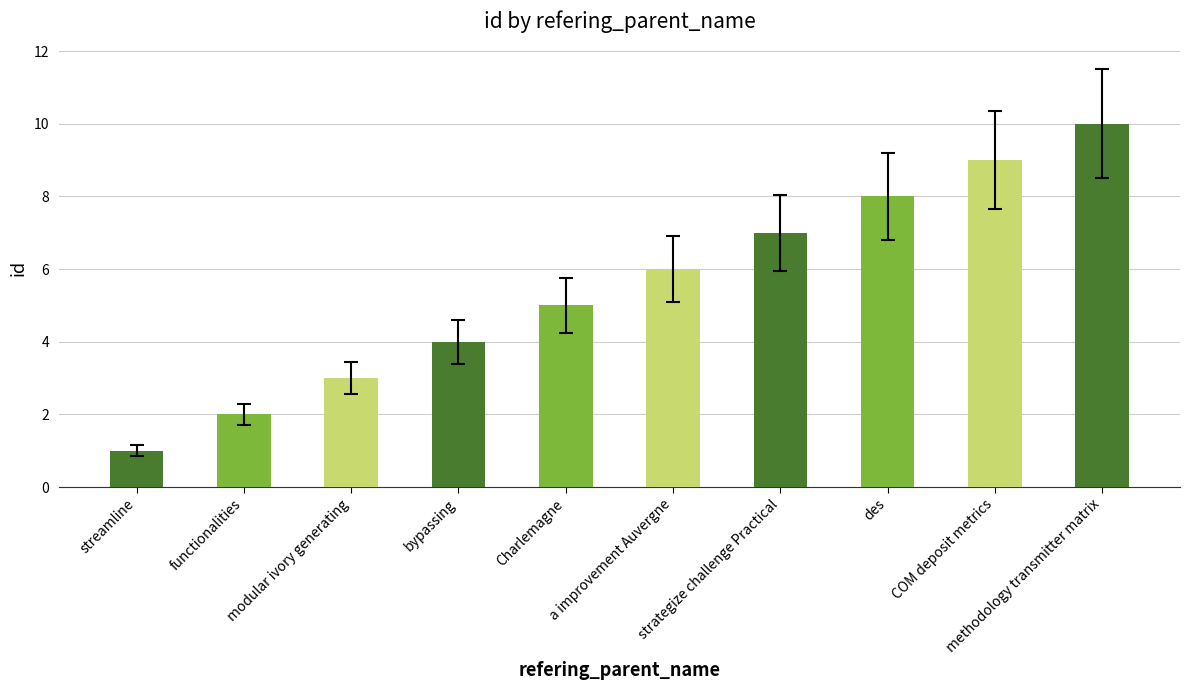

What position from the right is functionalities?

9